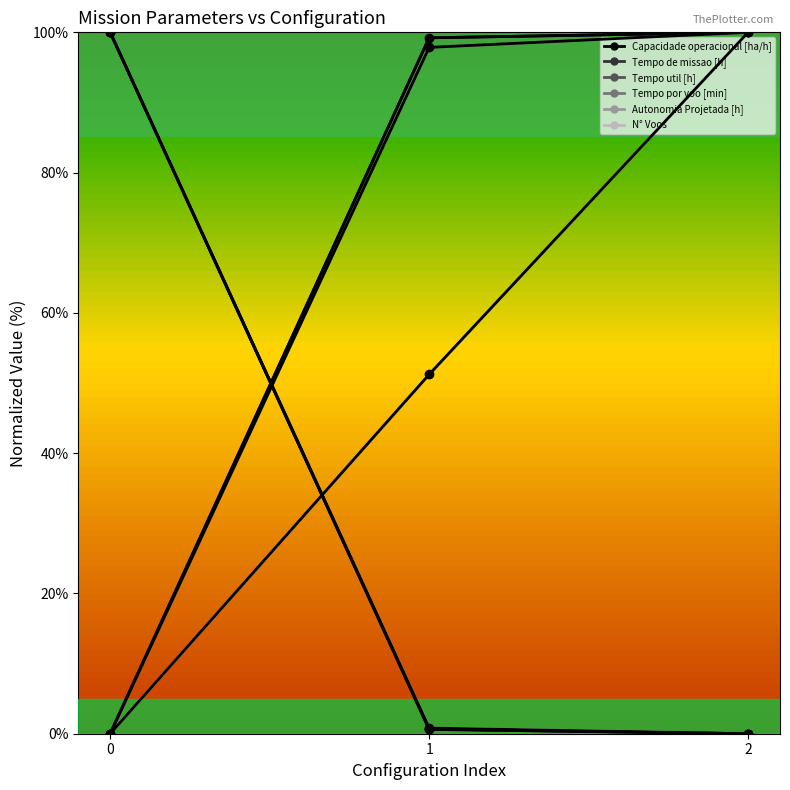

Reading left to right, what are all the values shown in this chart?

Capacidade operacional [ha/h]: 0.0	99.2	100.0
Tempo de missao [h]: 100.0	0.7	0.0
Tempo util [h]: 100.0	0.6	0.0
Tempo por voo [min]: 0.0	97.9	100.0
Autonomia Projetada [h]: 0.0	51.2	100.0
N° Voos: 100.0	0.8	0.0